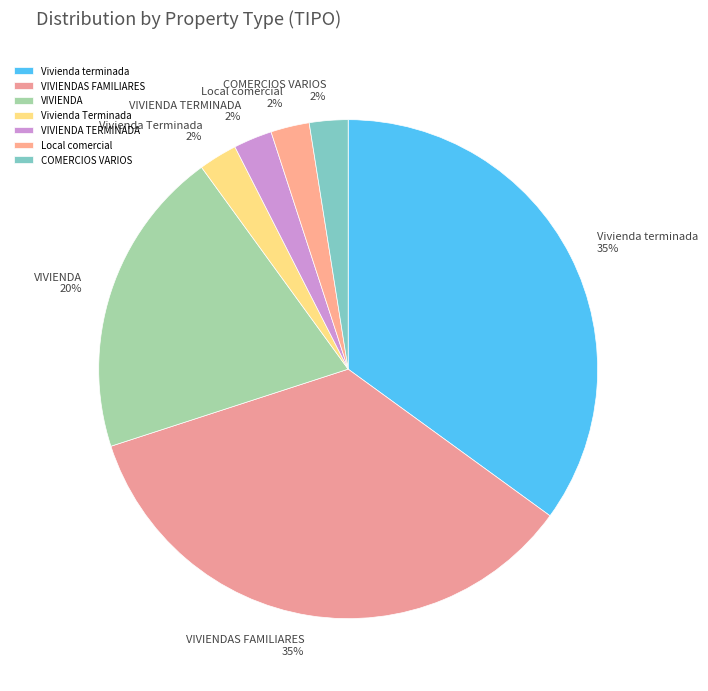

What percentage is the VIVIENDAS FAMILIARES slice, to the nearest percent?

35%